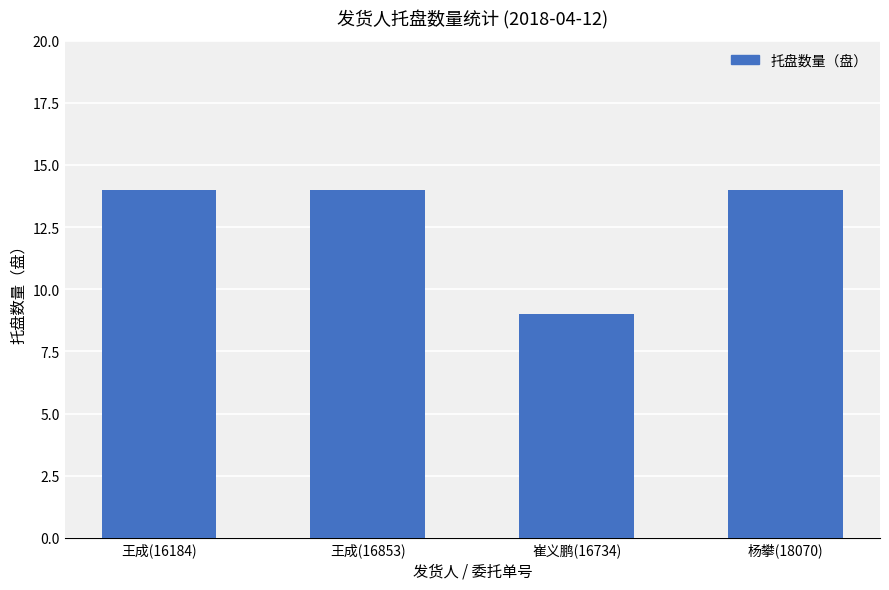

True or false: the data shows 10 at 王成(16184).

False